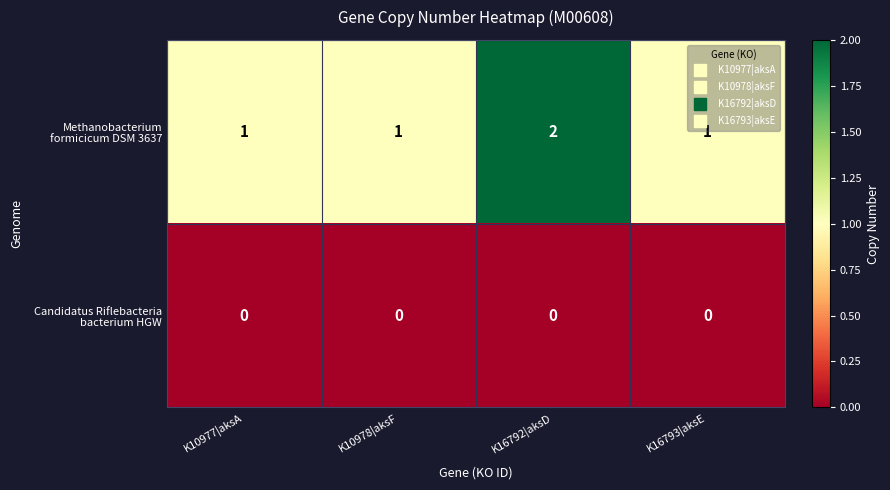

At how many categories does at least one series exceed 0?

4